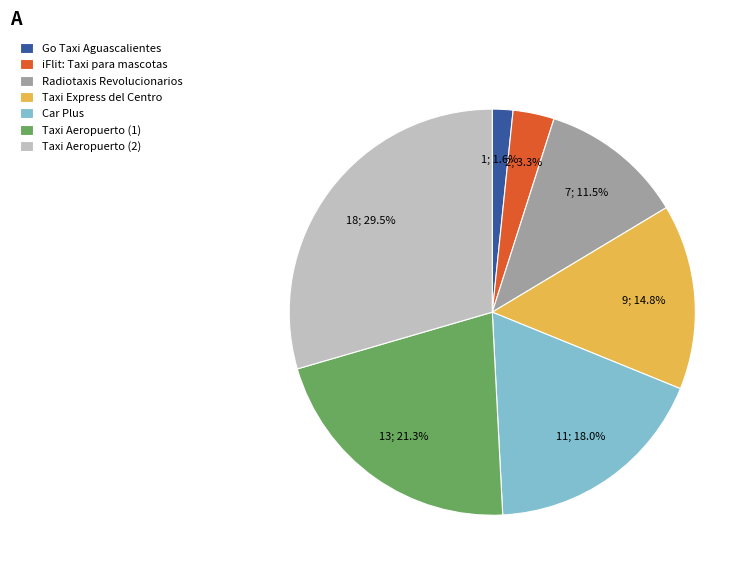

Count the number of slices in the pie.

7